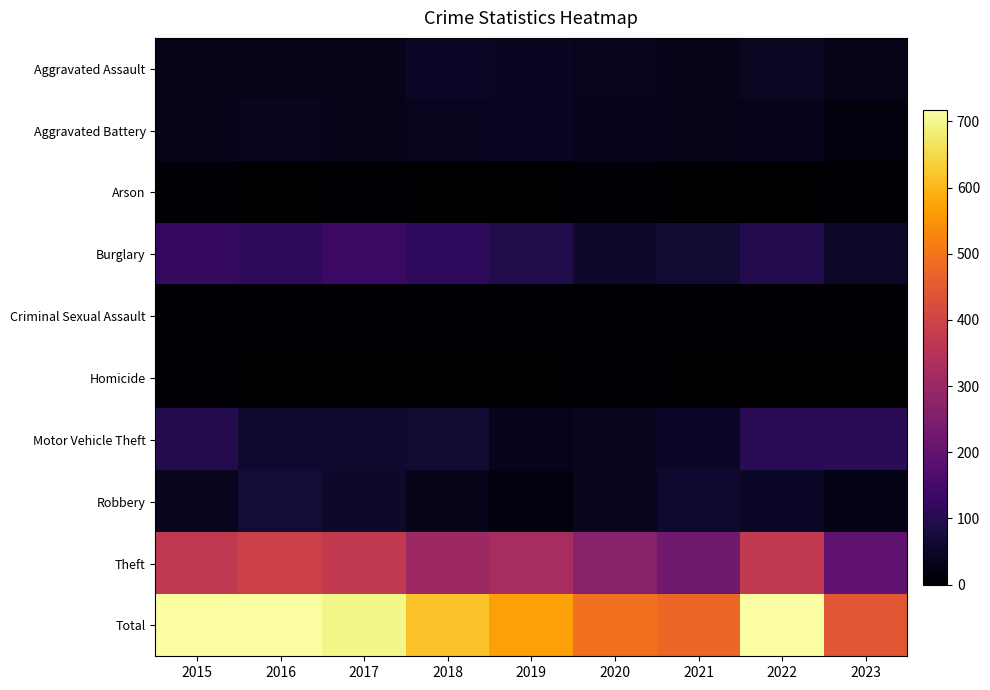

Between 2015 and 2016, which series saw the biggest shift?

Motor Vehicle Theft